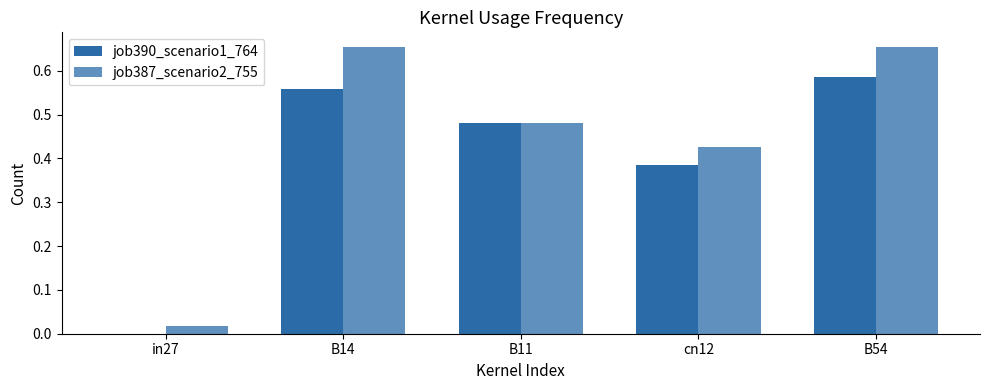

Reading left to right, list all the values displayed in this chart.

job390_scenario1_764: in27=0.0	B14=0.6	B11=0.5	cn12=0.4	B54=0.6
job387_scenario2_755: in27=0.0	B14=0.7	B11=0.5	cn12=0.4	B54=0.7